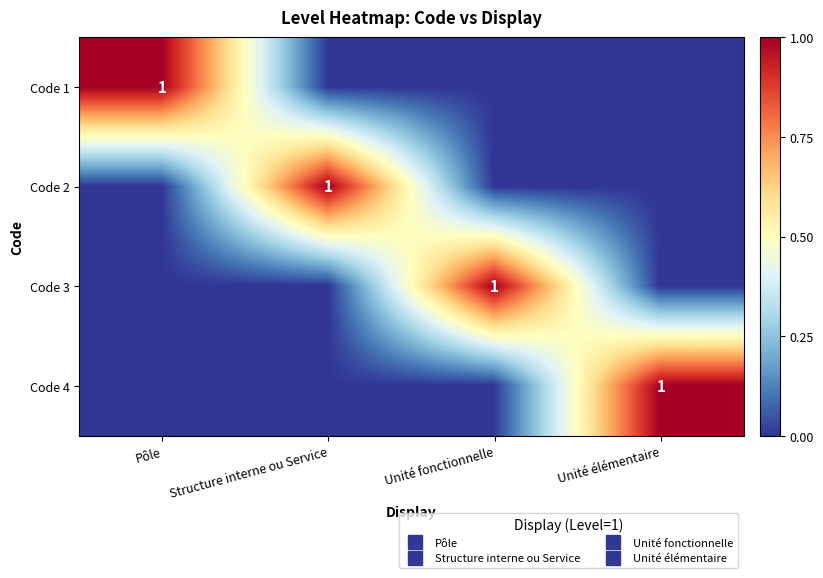

True or false: Code 2 has a value of -1 at Unité fonctionnelle.

False